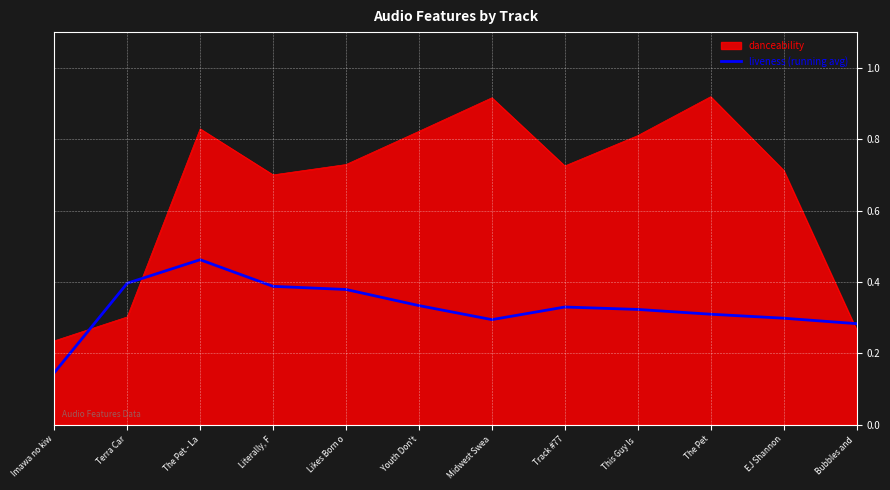

True or false: danceability and liveness (running avg) cross at least once.

True